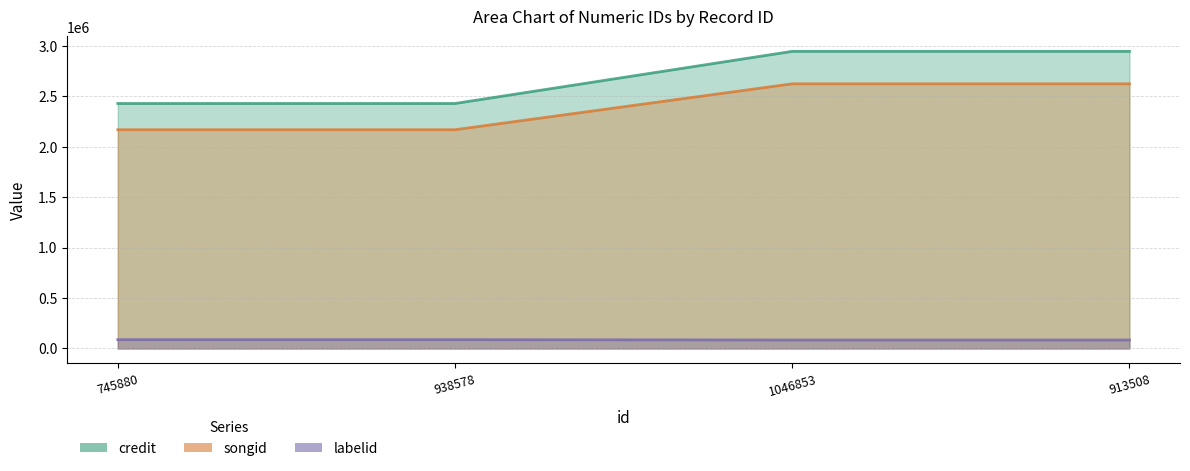

Rank the series at 745880 from highest to lowest value.

credit, songid, labelid